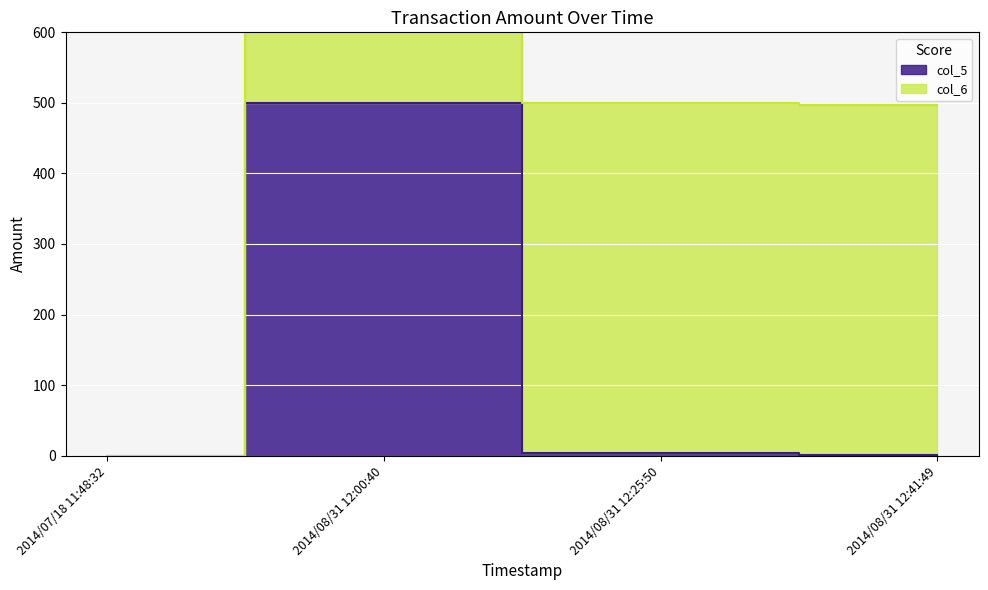

What position from the left is 2014/08/31 12:00:40?

2